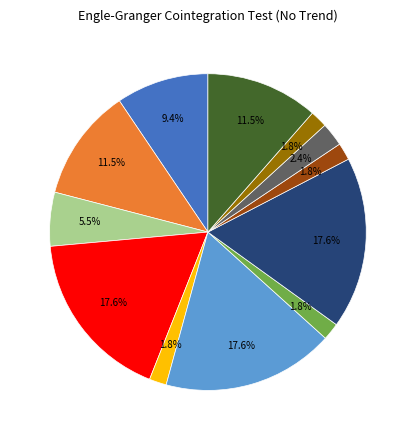

Is there any slice that represents more than half of the pie?

No